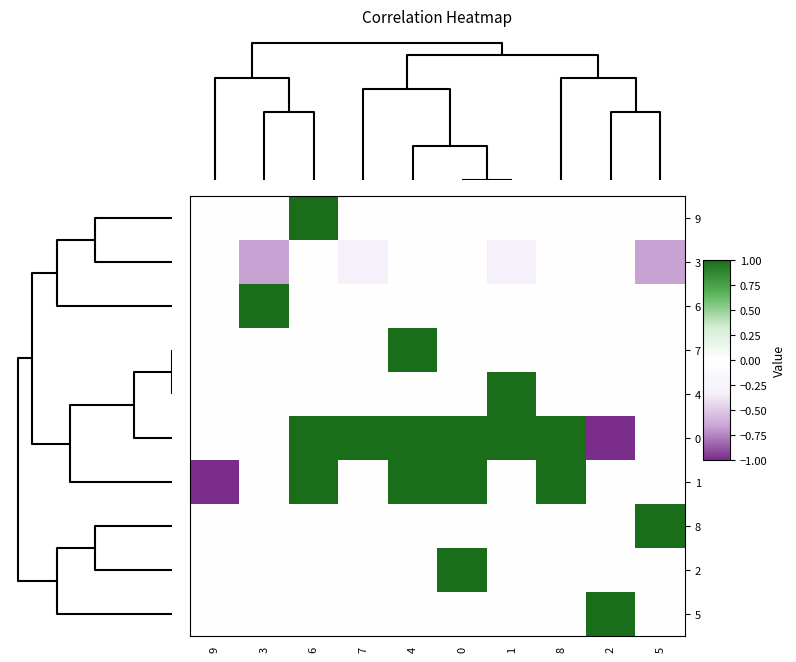

At how many categories does at least one series exceed 0?

9